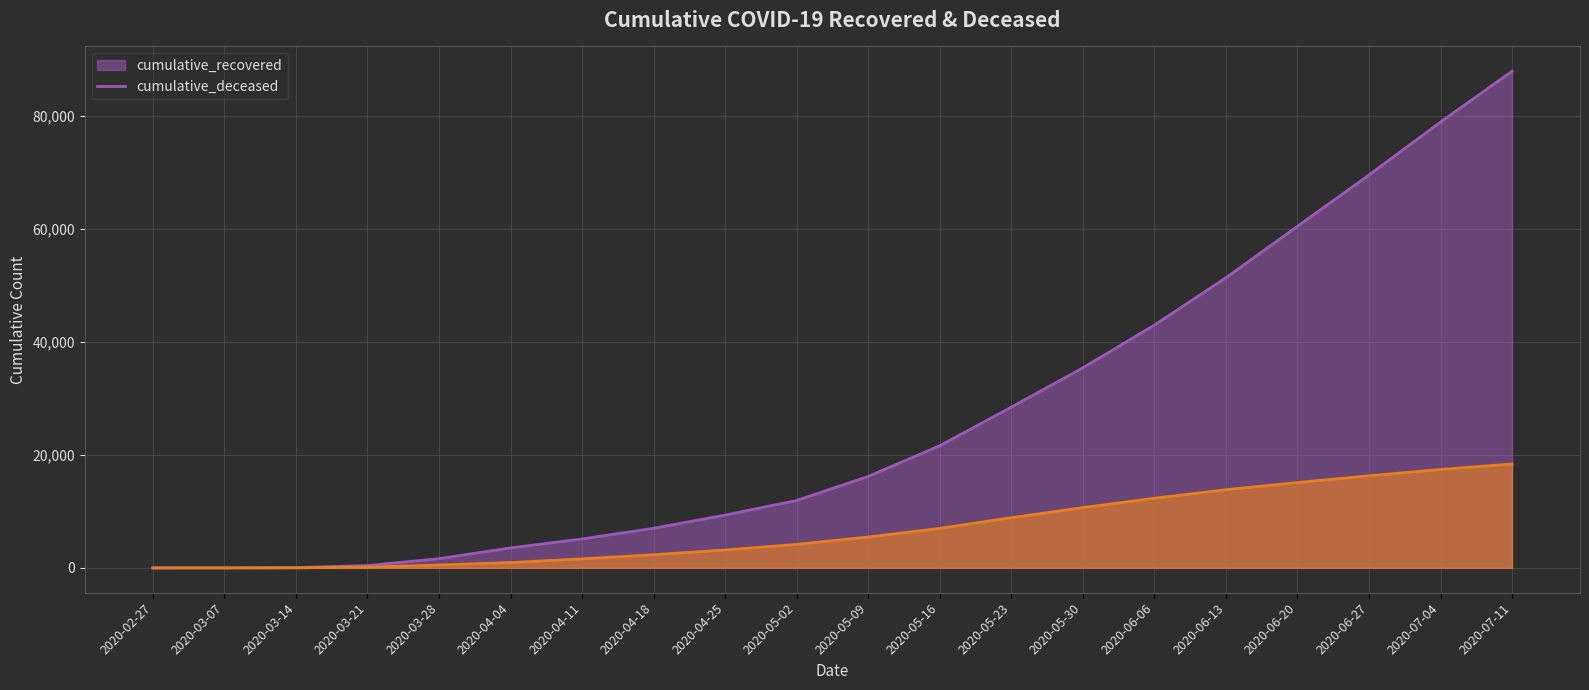

Between 2020-04-25 and 2020-05-16, which series saw the biggest shift?

cumulative_recovered